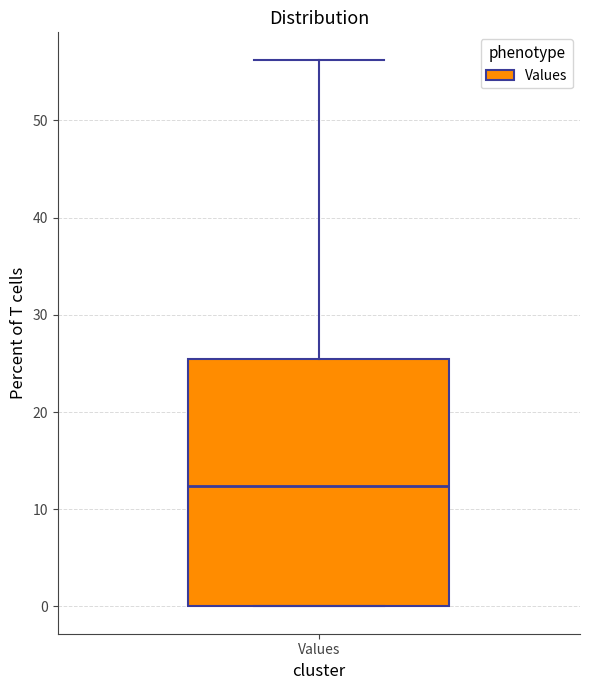

Where is the upper edge of the box for Values on the y-axis? The values are not printed on the chart, so give them approximately, as read against the axis.

25